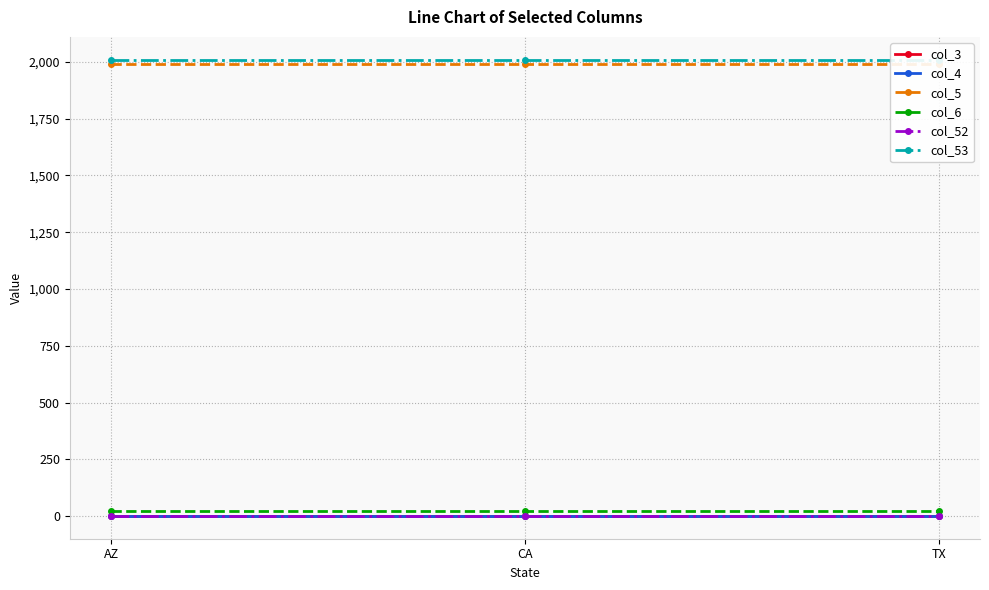

Reading right to left, what are all the values shown in this chart?

col_3: TX=1	CA=1	AZ=1
col_4: TX=1	CA=1	AZ=1
col_5: TX=1990	CA=1990	AZ=1990
col_6: TX=23	CA=23	AZ=23
col_52: TX=1	CA=1	AZ=1
col_53: TX=2009	CA=2009	AZ=2009